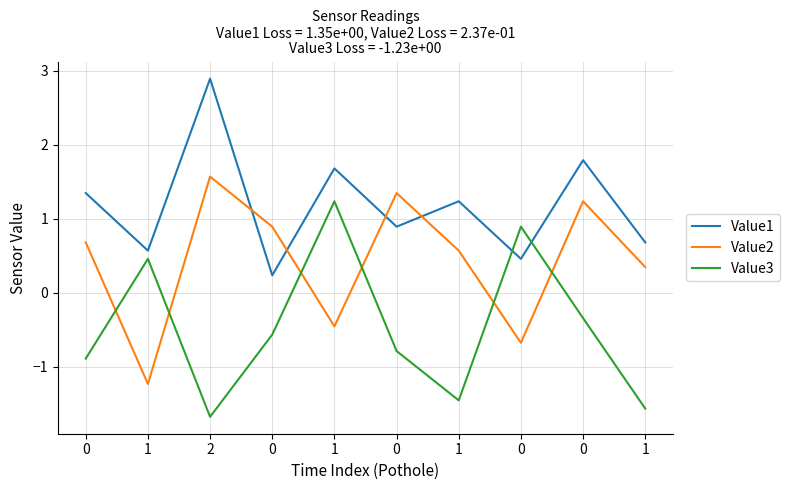

Is this an area chart (filled region under the line)?

No